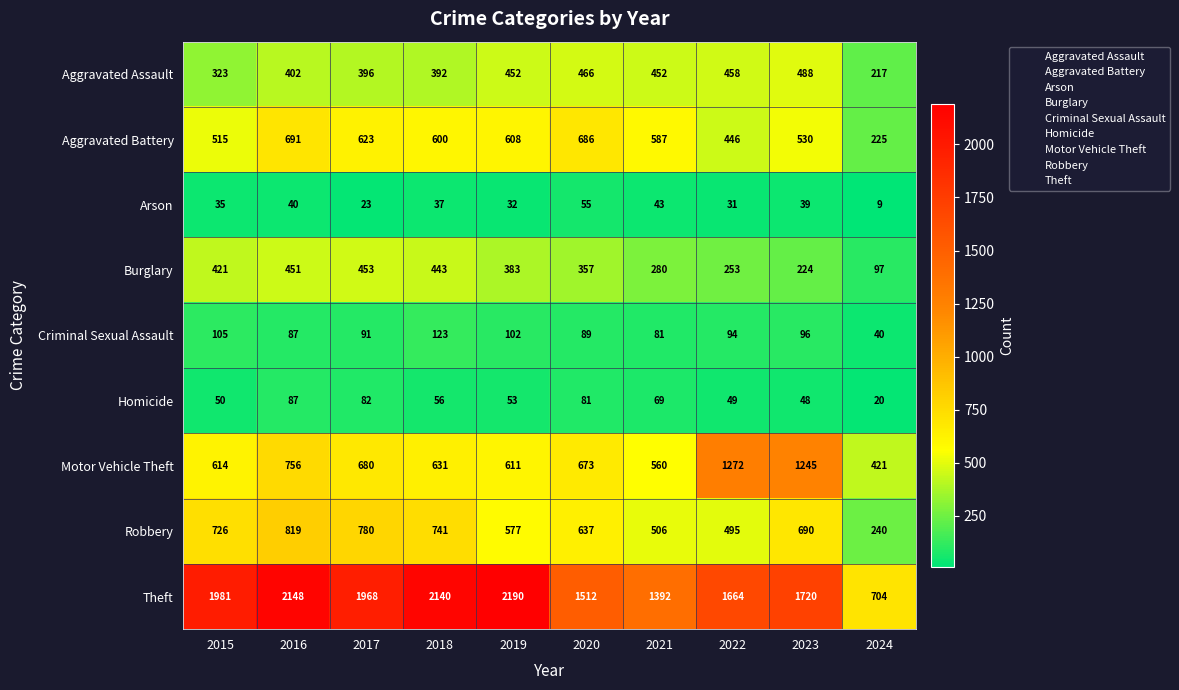

Which series has the largest range (max minus min)?

Theft